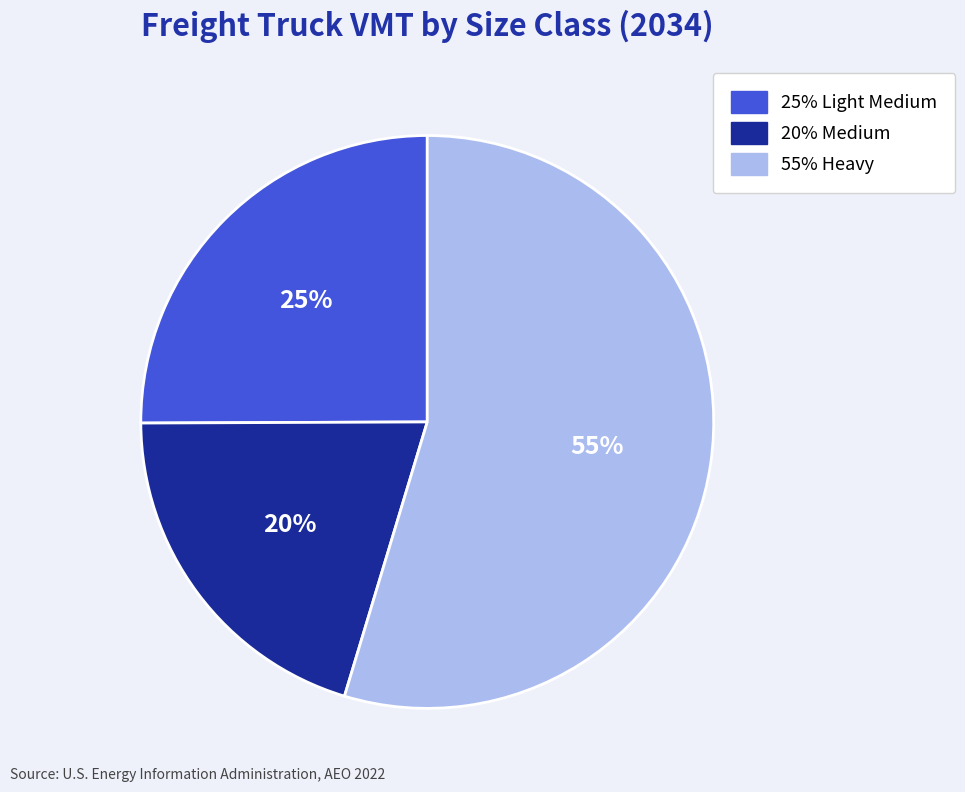

Combined, do 25% Light Medium and 20% Medium account for over 50%?

No